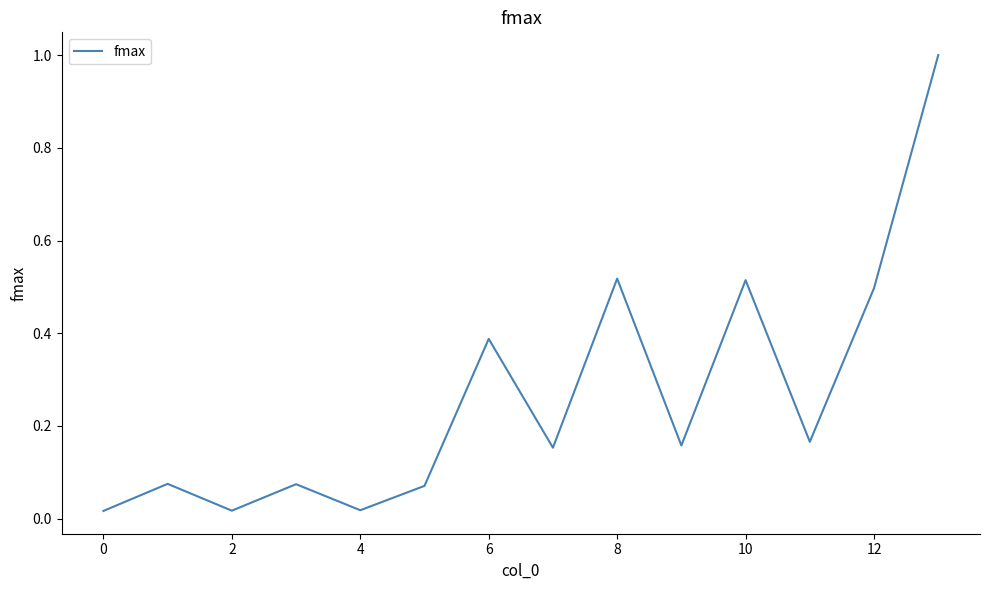

What is the maximum value shown in the chart?

1.0